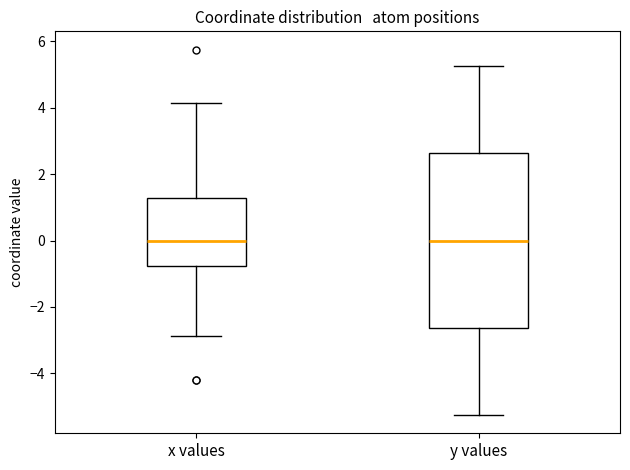

Reading left to right, transcribe this box plot: for each box, give where its median line is, the range the box spans, and where its two whiskers end, as read against the y-axis. The values are not printed on the chart, so give them approximately, as read against the axis.

x values: median 0.0, box -0.8 to 1.2, whiskers -2.8 to 4.2
y values: median 0.0, box -2.6 to 2.6, whiskers -5.2 to 5.2